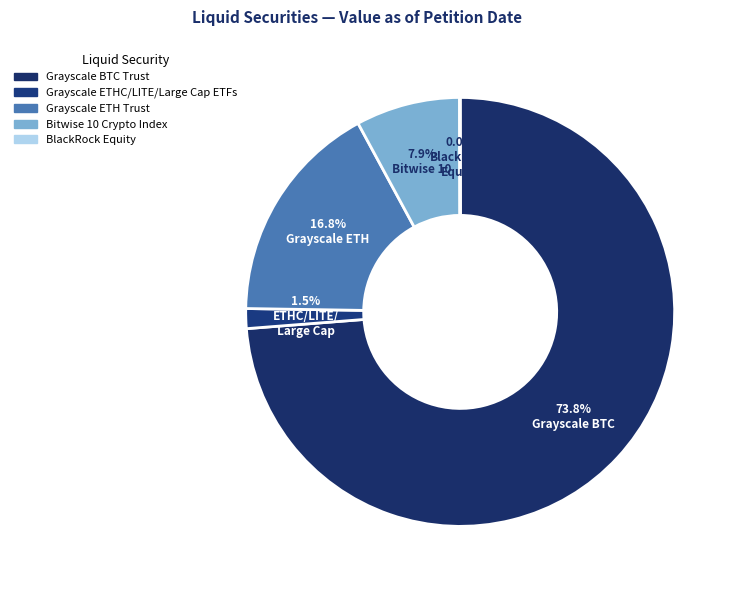

The Grayscale BTC Trust slice represents 74% of the pie. True or false?

True